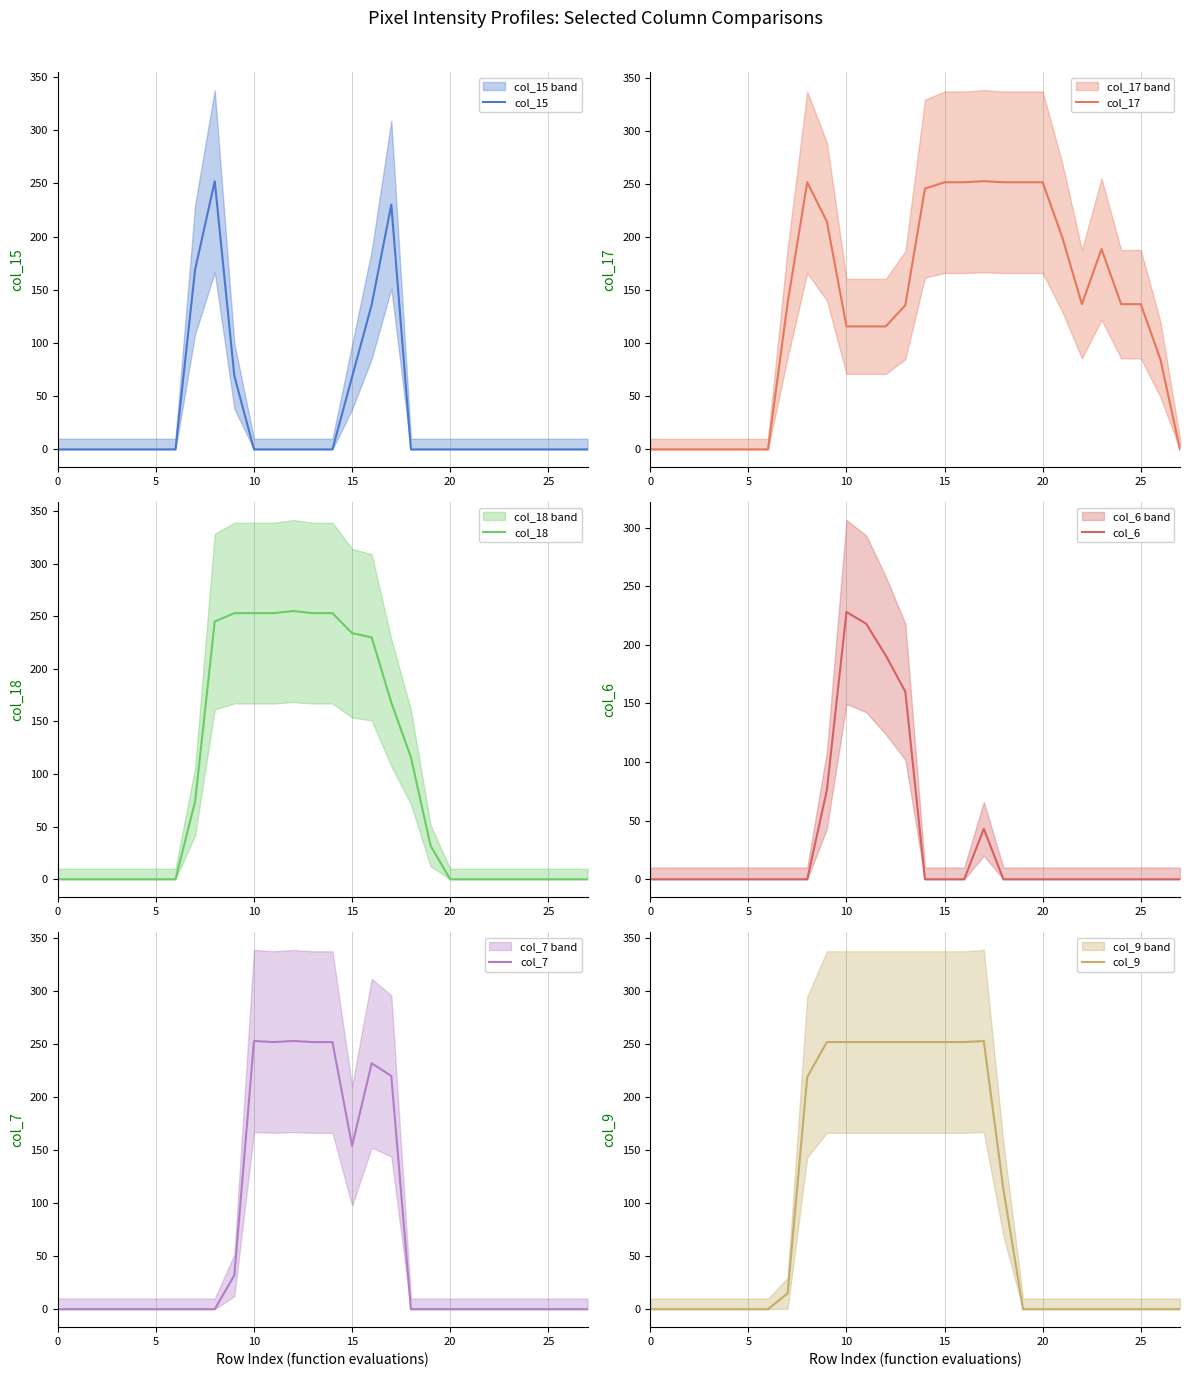

What is the label of the 16th point from the right?

12